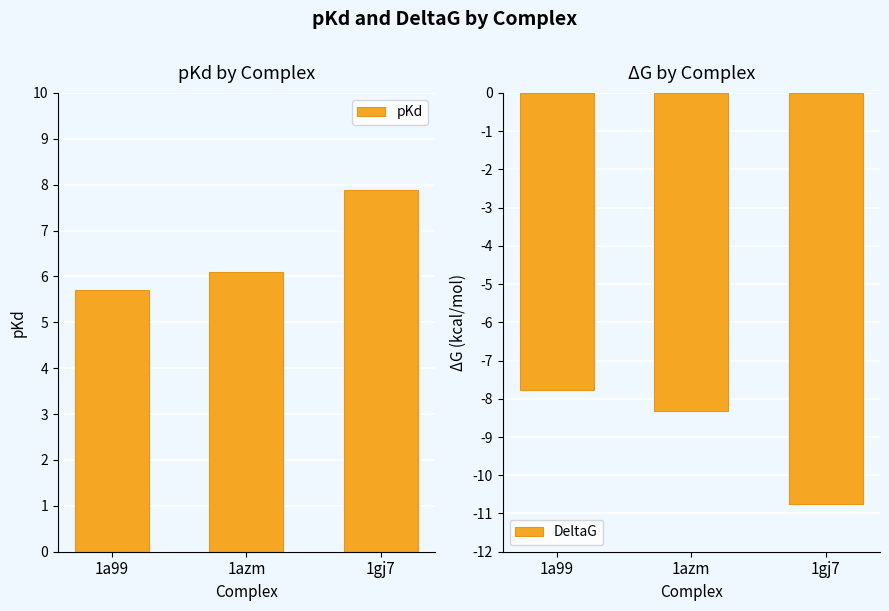

The pKd series shows 6.1 at 1azm. True or false?

True